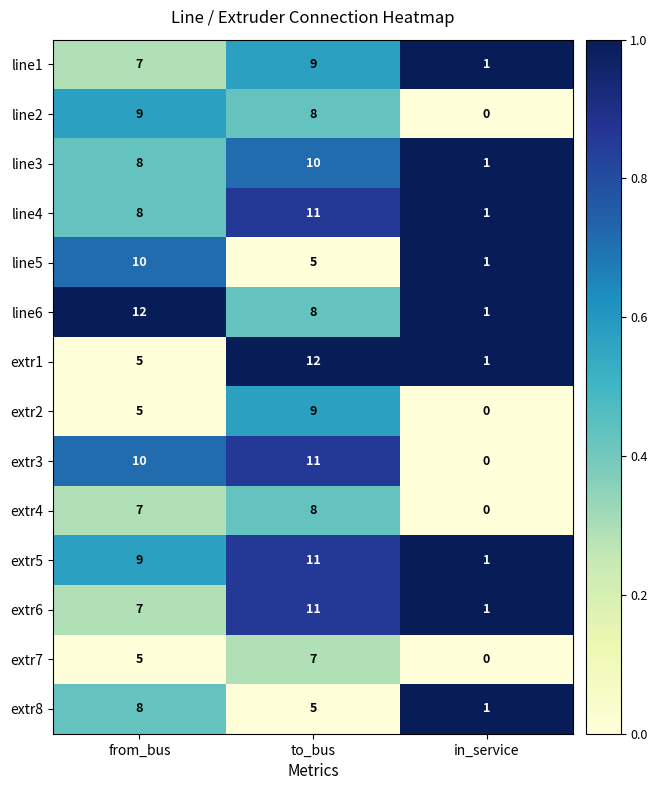

What is the difference between the highest and lowest values at to_bus?

7